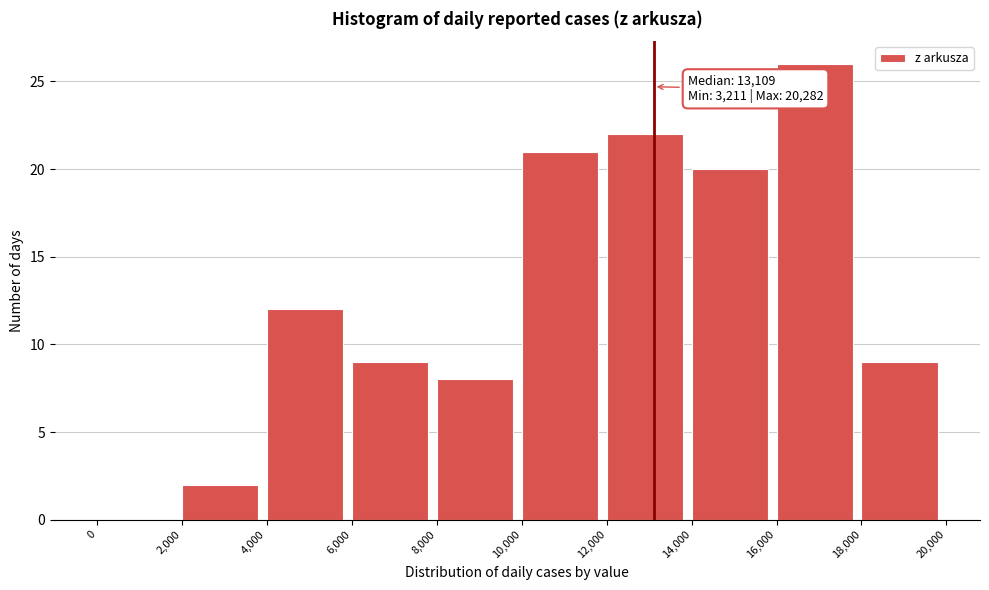

Over which range of the x-axis is the bar tallest?

16,000 to 18,000